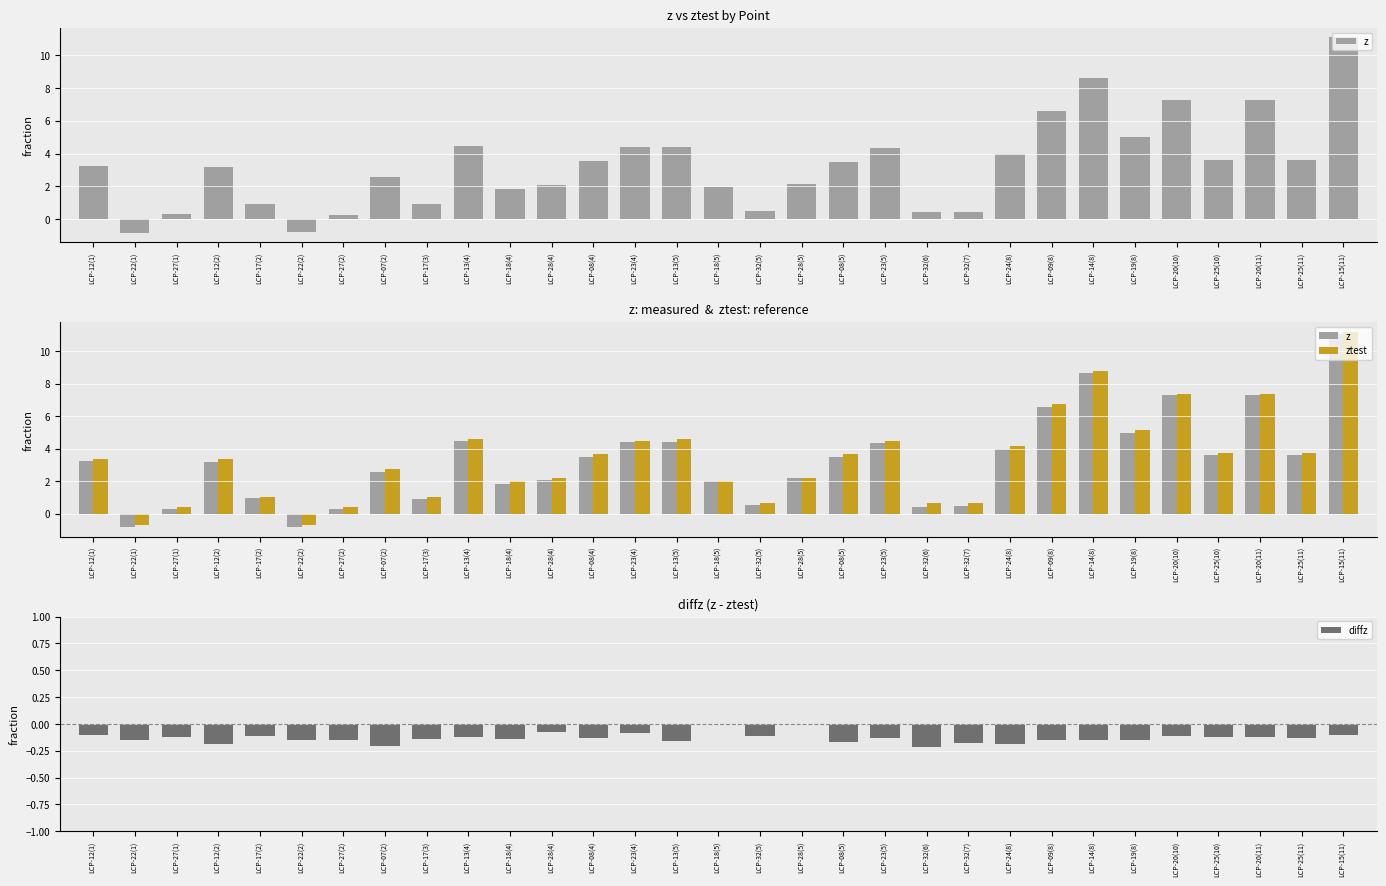

Which series has the largest total across all categories?

ztest